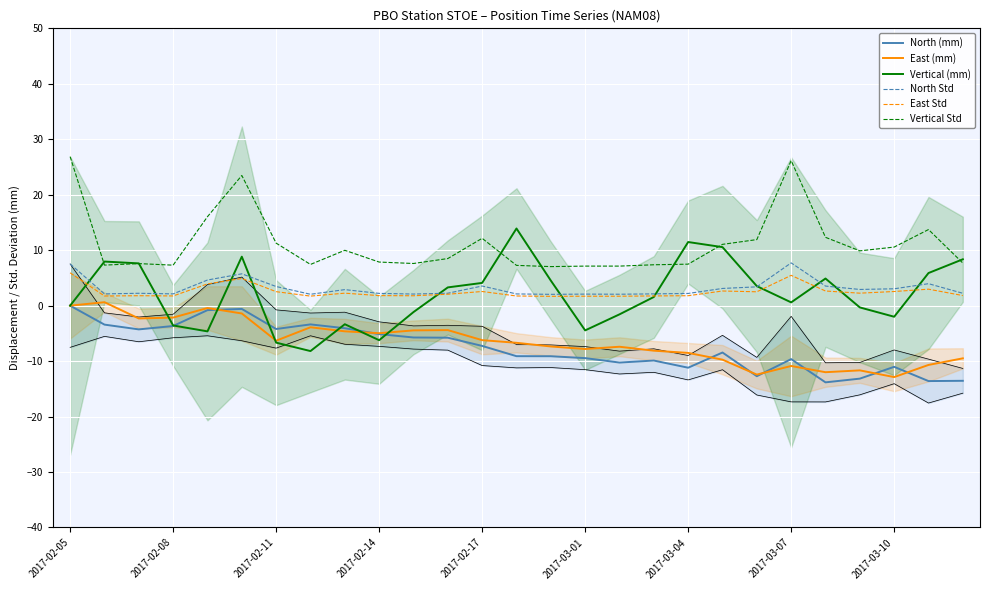

How many data points does each series have?

27